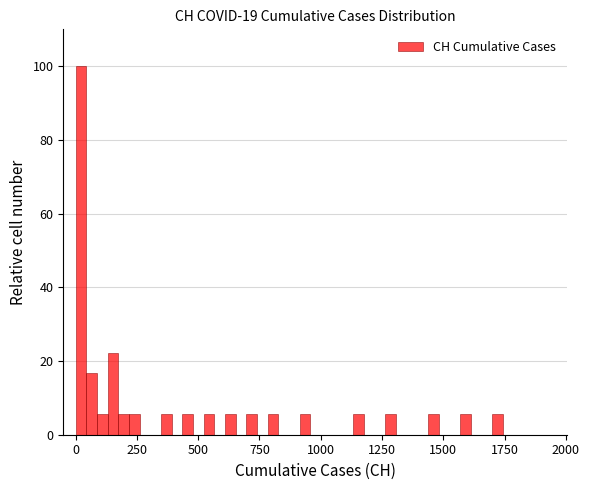

Read against the x-axis, roughly where is the centre of the tallest bar?

0